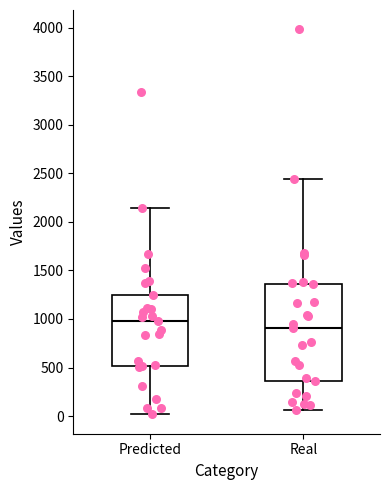

Reading left to right, read every box against the y-axis: the position of its median line, the range the box covers, and the ends of its whiskers. The values are not printed on the chart, so give them approximately, as read against the axis.

Predicted: median 1000, box 500 to 1250, whiskers 0 to 2150
Real: median 900, box 350 to 1350, whiskers 50 to 2450